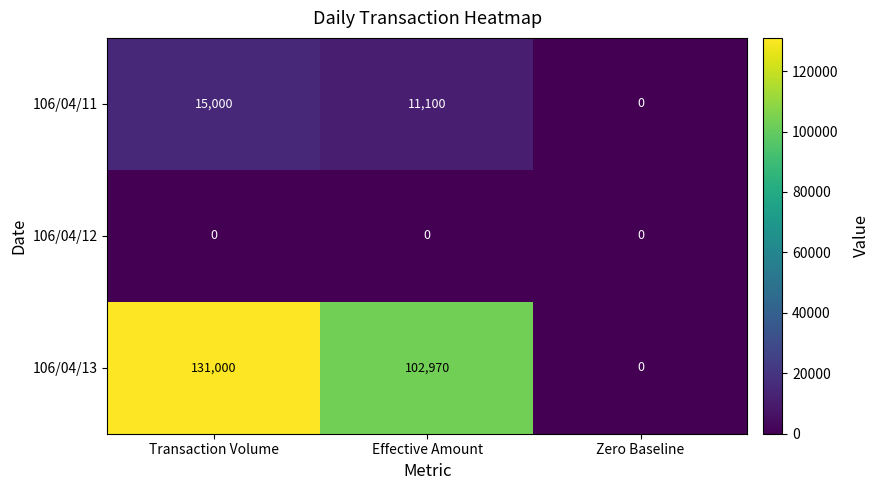

Reading right to left, what are all the values shown in this chart?

106/04/11: Zero Baseline=0	Effective Amount=11100	Transaction Volume=15000
106/04/12: Zero Baseline=0	Effective Amount=0	Transaction Volume=0
106/04/13: Zero Baseline=0	Effective Amount=102970	Transaction Volume=131000